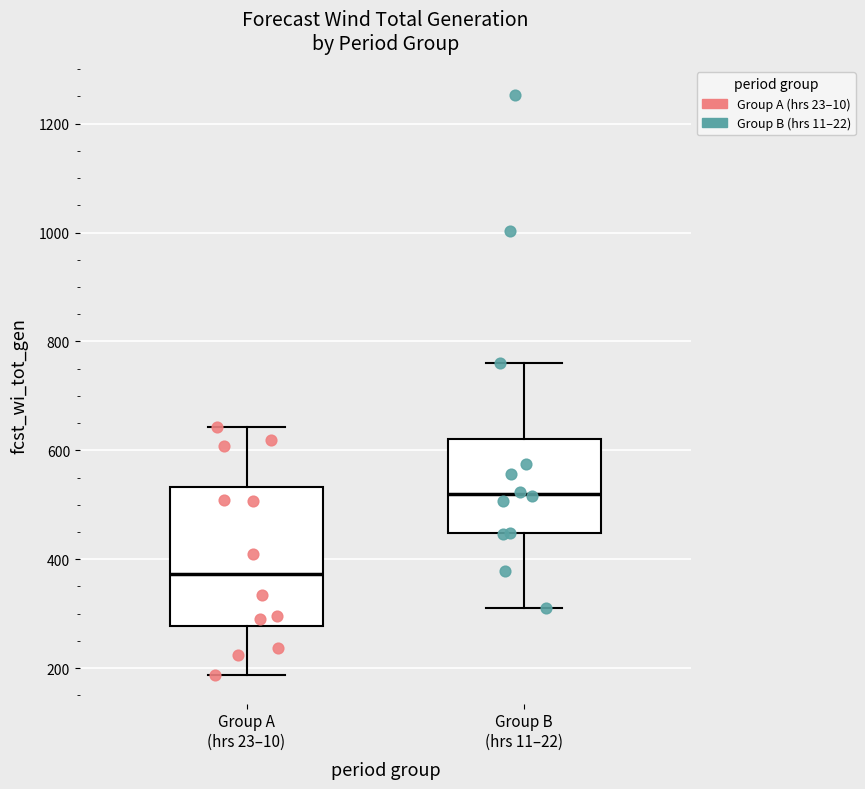

Reading left to right, read every box against the y-axis: the position of its median line, the range the box covers, and the ends of its whiskers. The values are not printed on the chart, so give them approximately, as read against the axis.

Group A (hrs 23–10): median 380, box 280 to 540, whiskers 180 to 640
Group B (hrs 11–22): median 520, box 440 to 620, whiskers 320 to 760